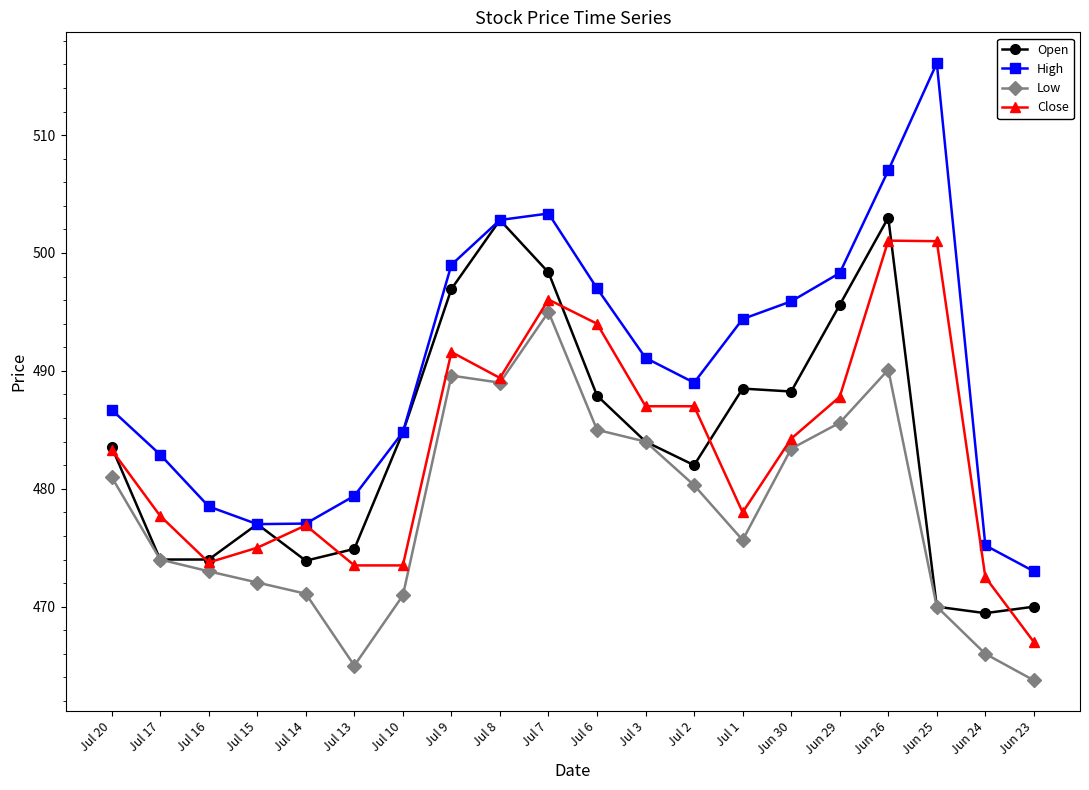

How many lines are shown in the chart?

4